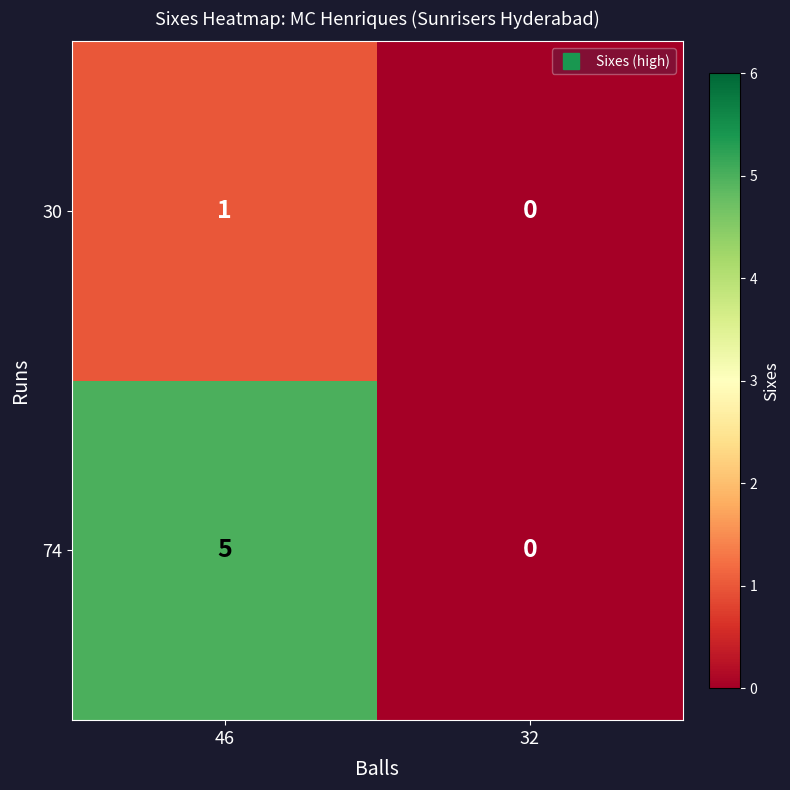

What is the sum of the 74 values at 46 and 32?

5